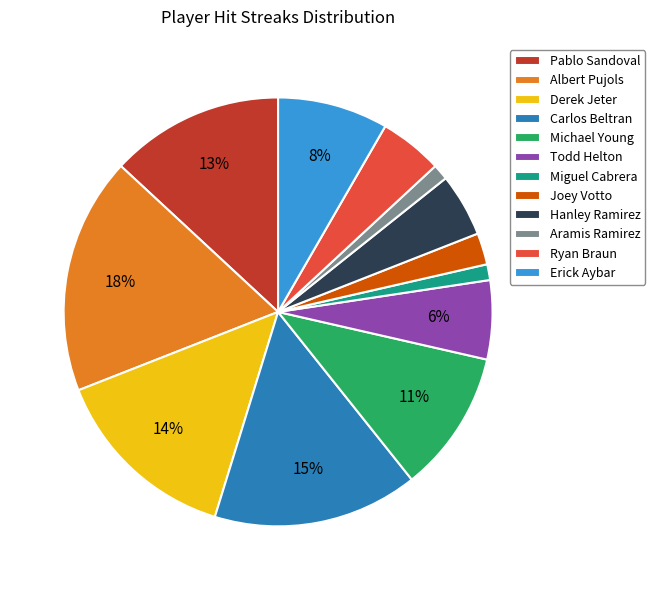

To the nearest percent, what is the difference between the Albert Pujols and Derek Jeter slice percentages?

4%